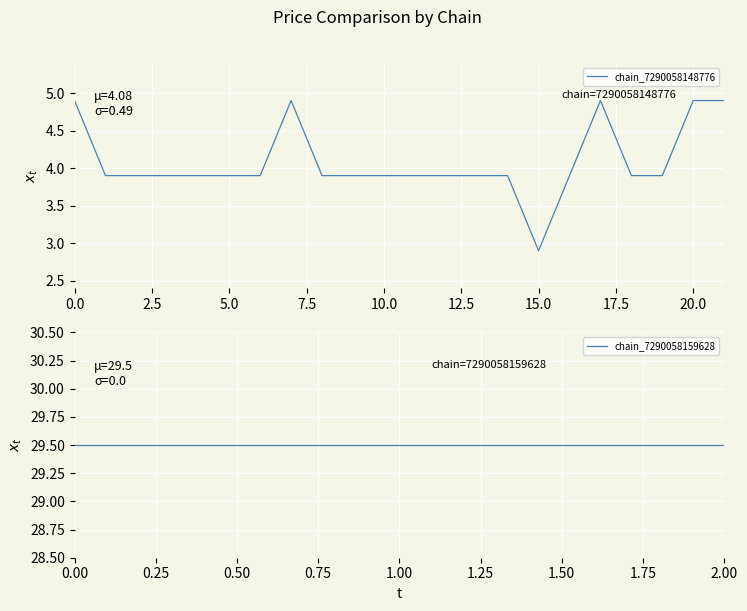

What is the difference between the second highest and minimum values?

2.0